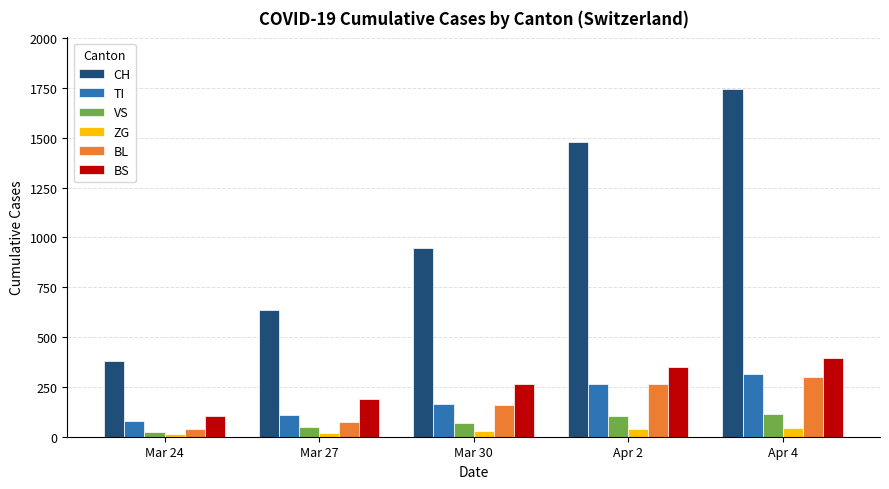

What is the greatest value displayed?

1742